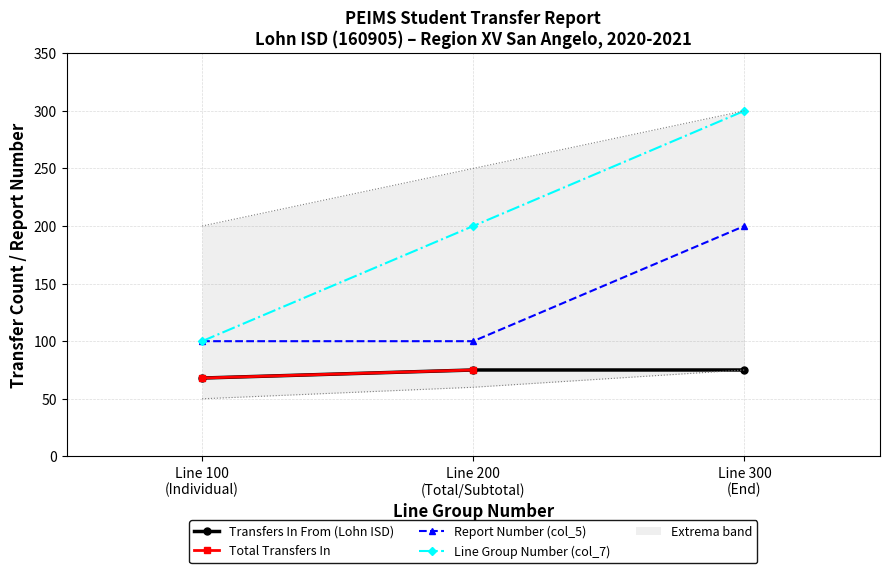

Is it true that Total Transfers In equals 37.8 at Line 200
(Total/Subtotal)?

False